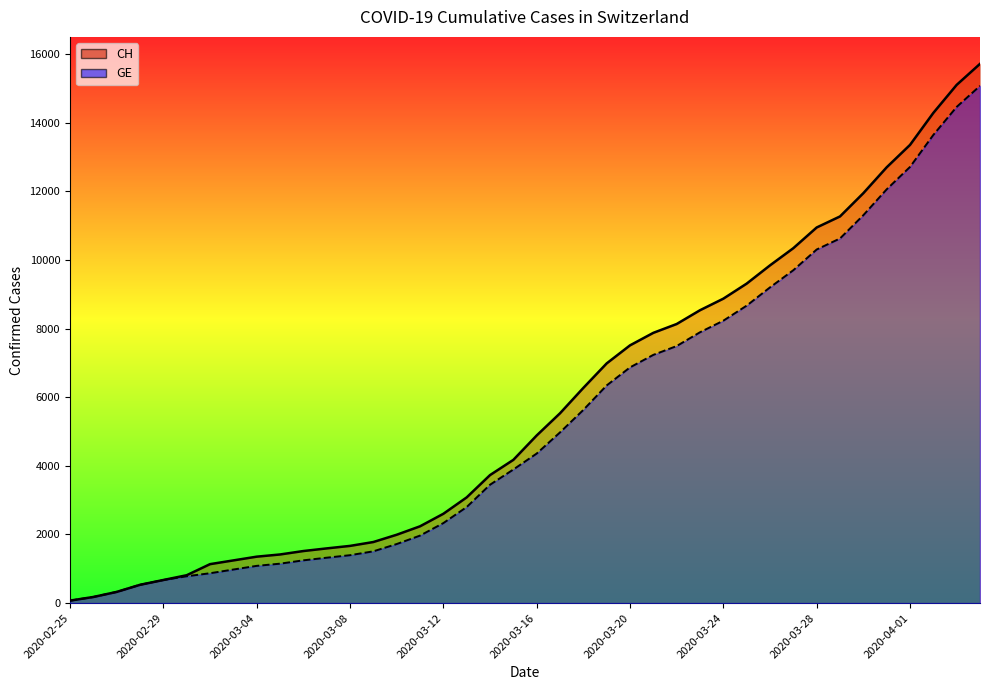

Is it true that GE equals 12061 at 2020-03-31?

True